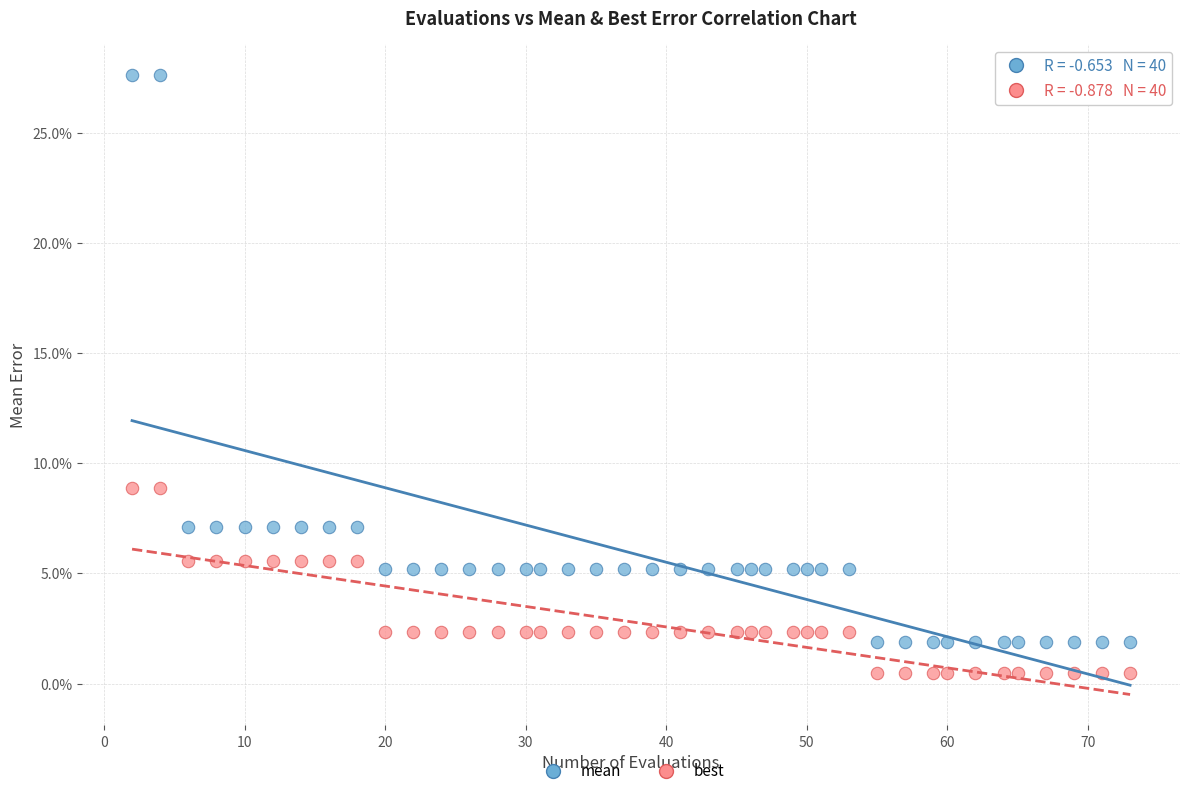

Which series contains the highest Y value?

mean